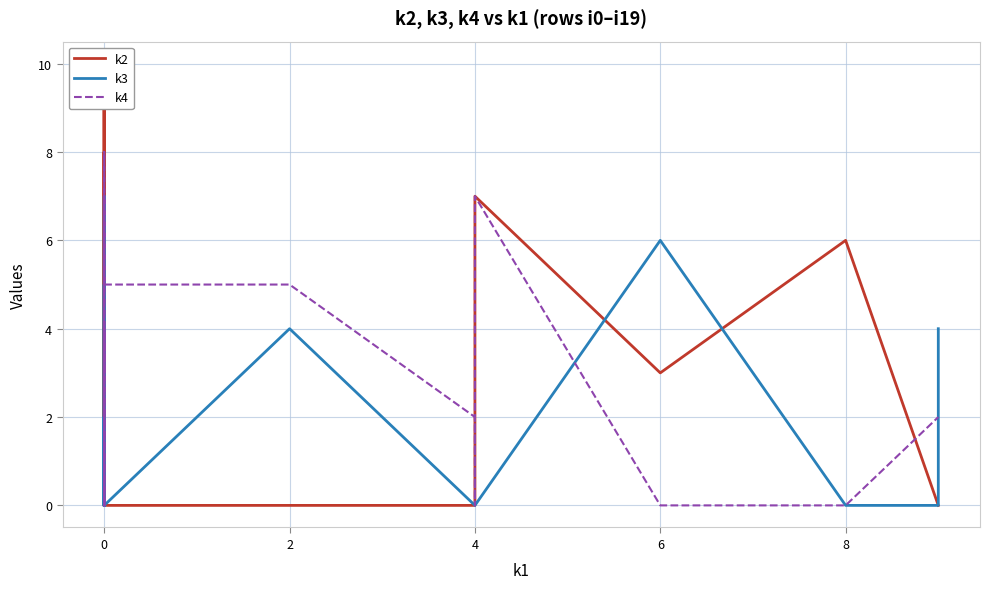

How many interior local valleys does the k2 series have?

3